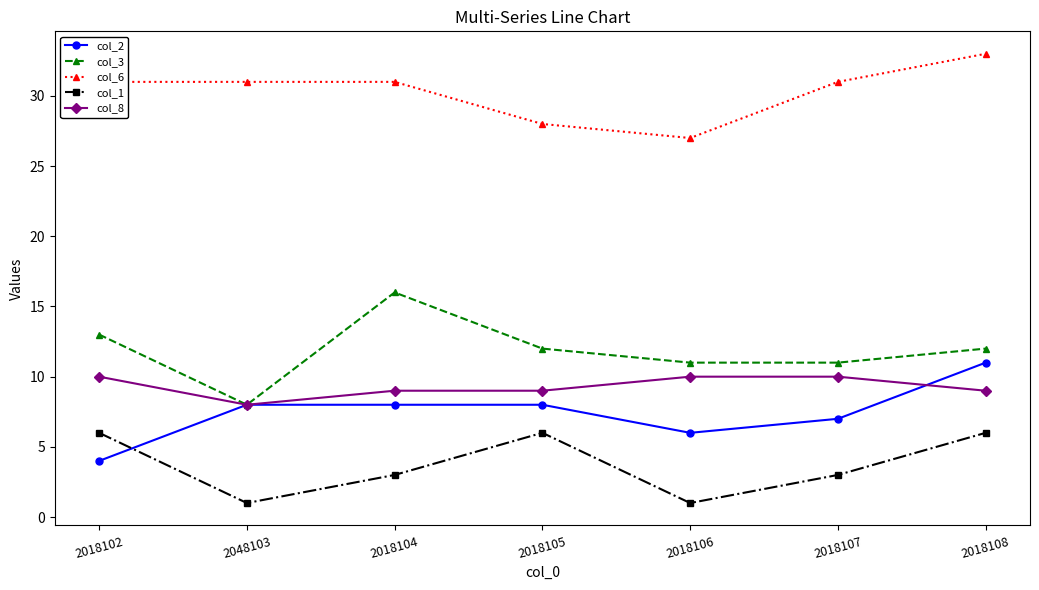

Between 2048103 and 2018104, which series saw the biggest shift?

col_3